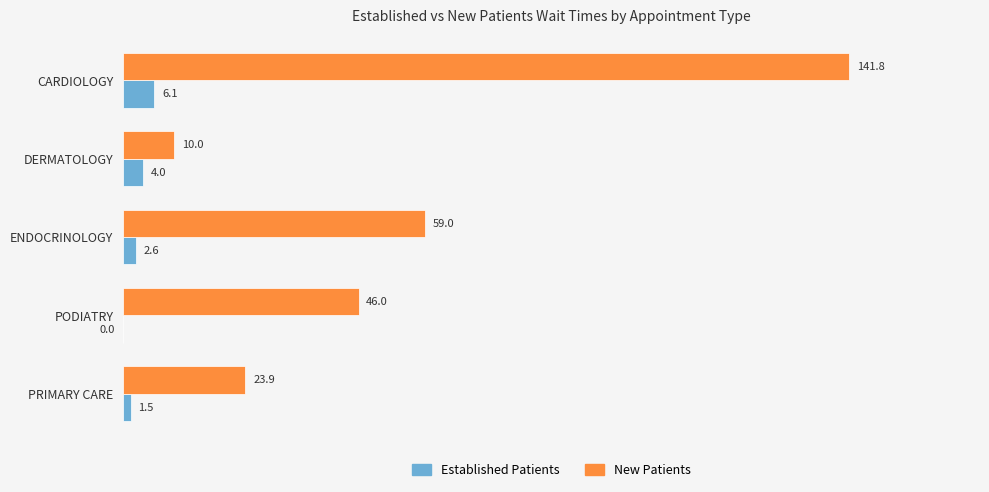

True or false: New Patients has a value of 141.8 at CARDIOLOGY.

True